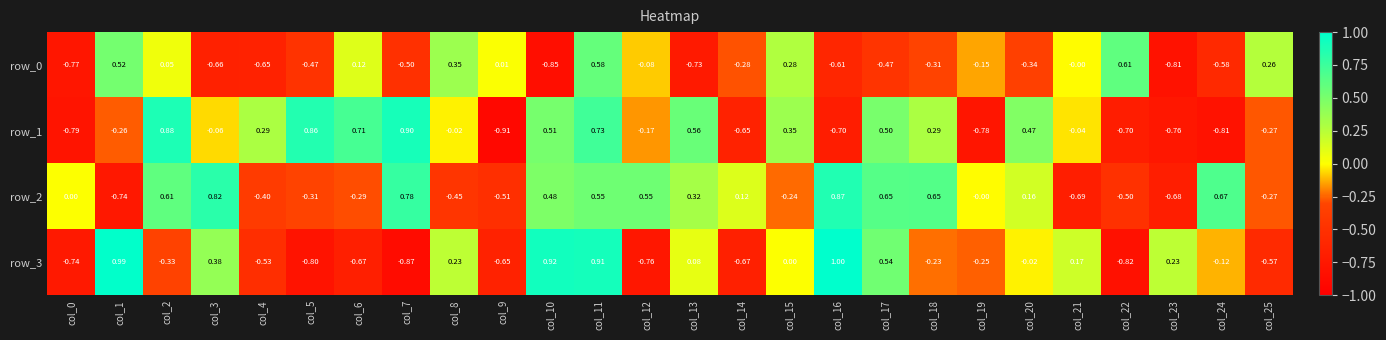

How many data points does each series have?

26